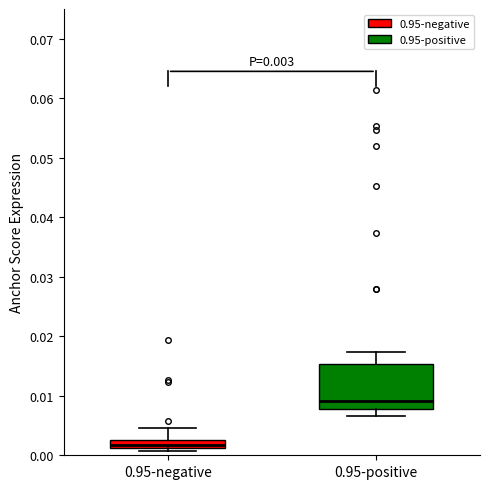

Which box's median line is the lowest?

0.95-negative